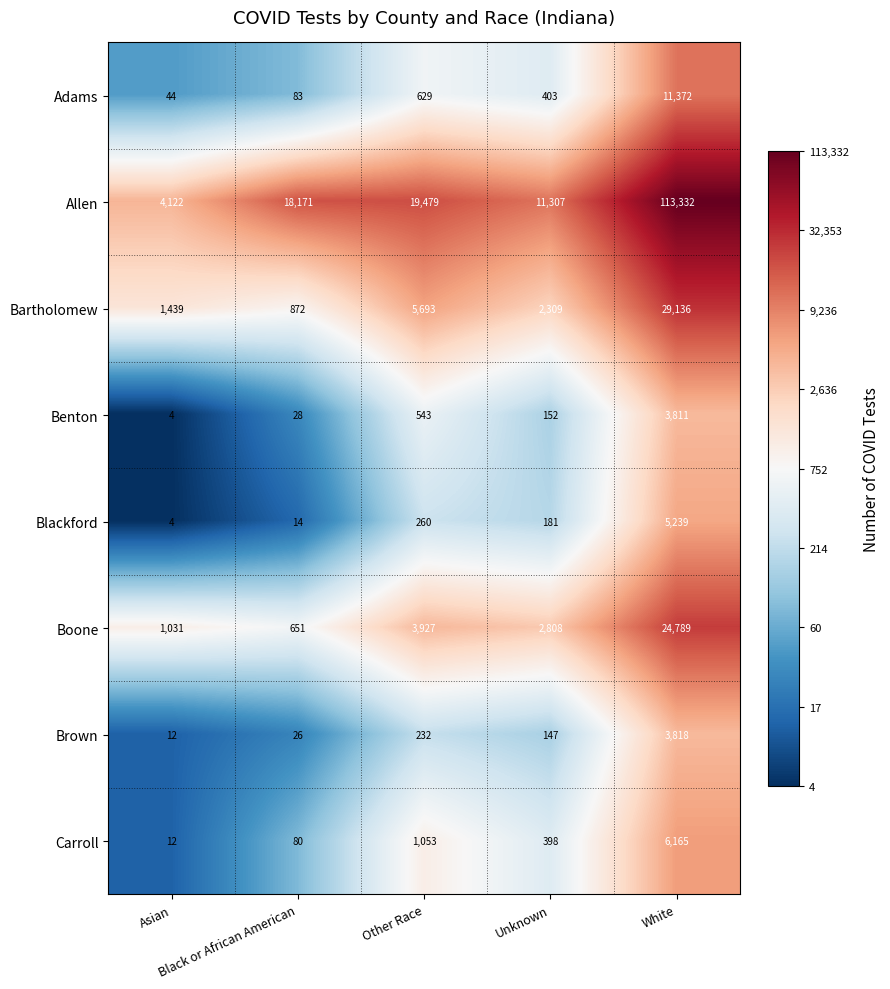

At how many categories does at least one series exceed 860?

5